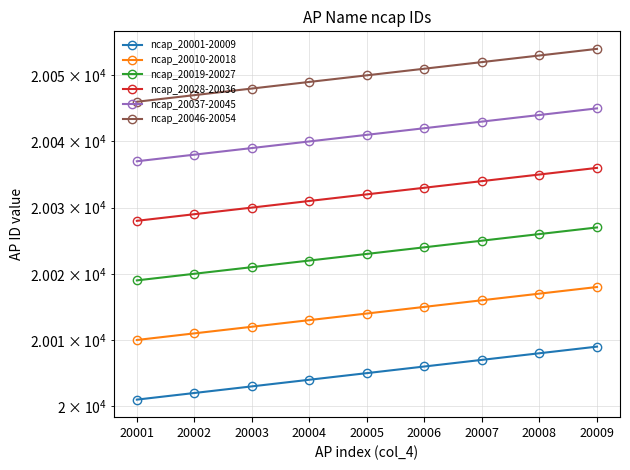

The value of ncap_20001-20009 at 20008 is 4208. True or false?

False